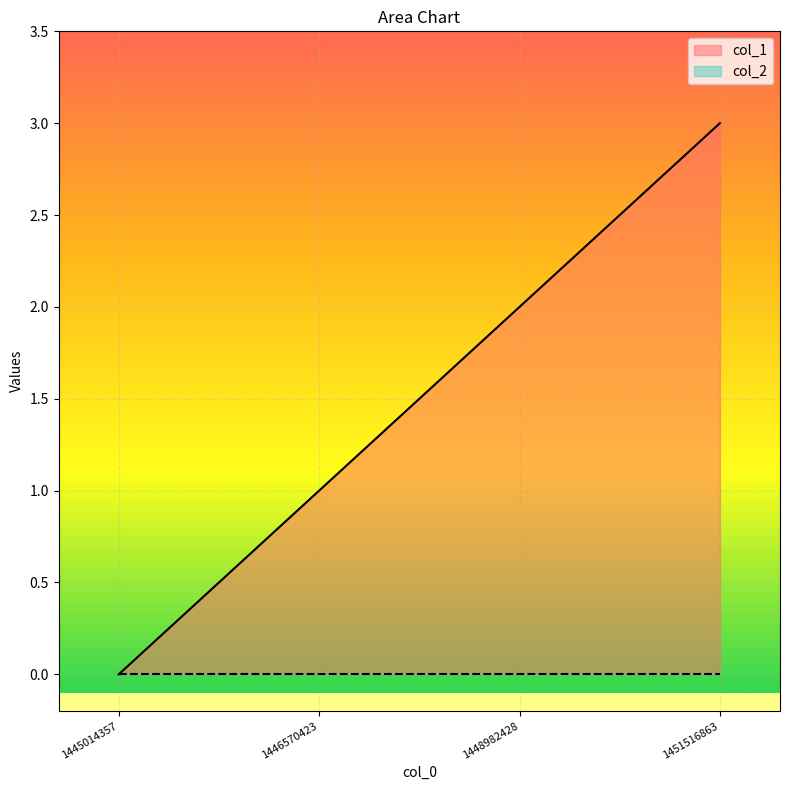

The chart shows a value of 1 at 1446570423. True or false?

True